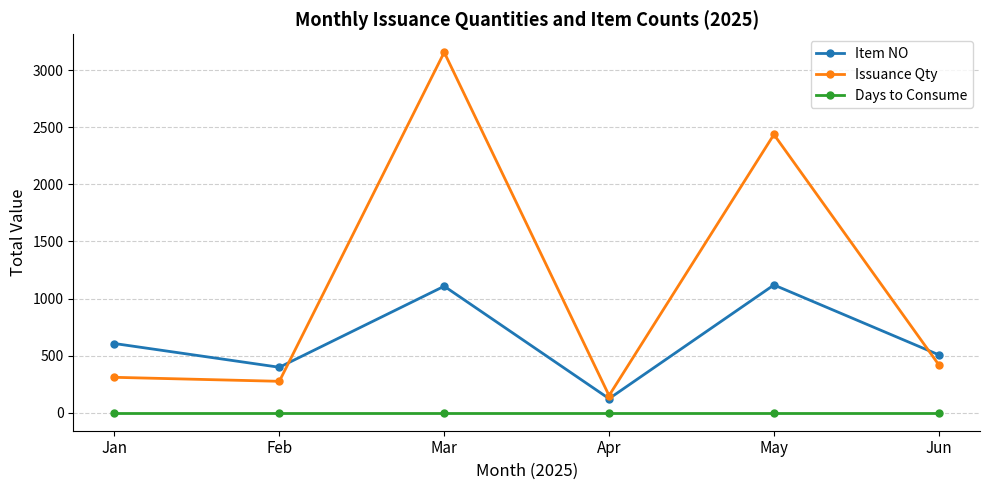

True or false: Days to Consume and Issuance Qty cross at least once.

False